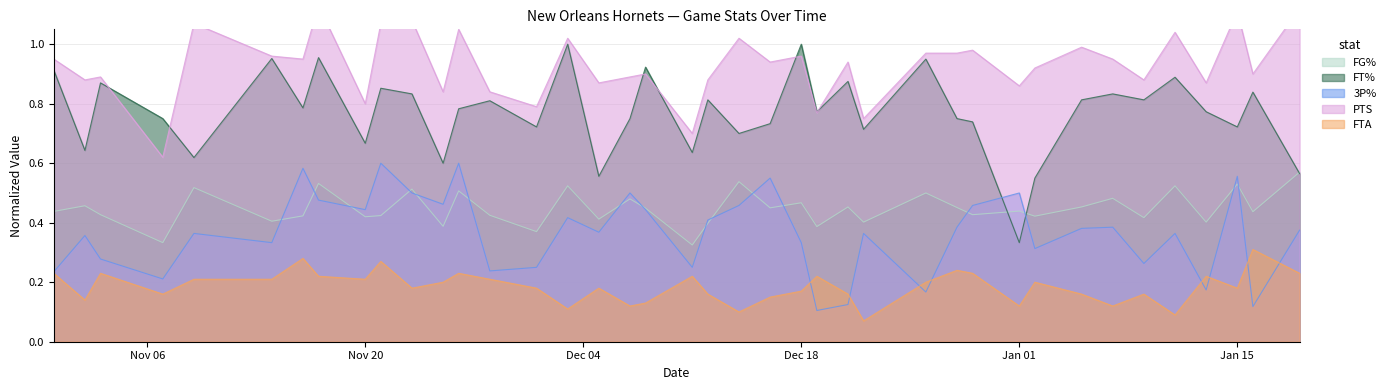

What is the sum of the FTA values at 12/14/2012 and 12/28/2012?

0.3